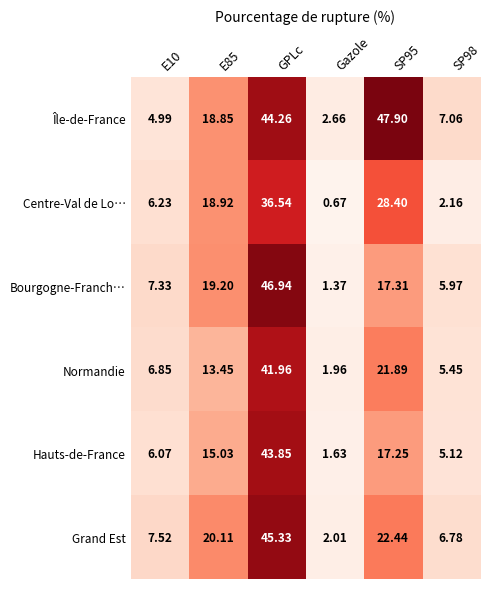

Which series has the widest spread of values?

Bourgogne-Franch…